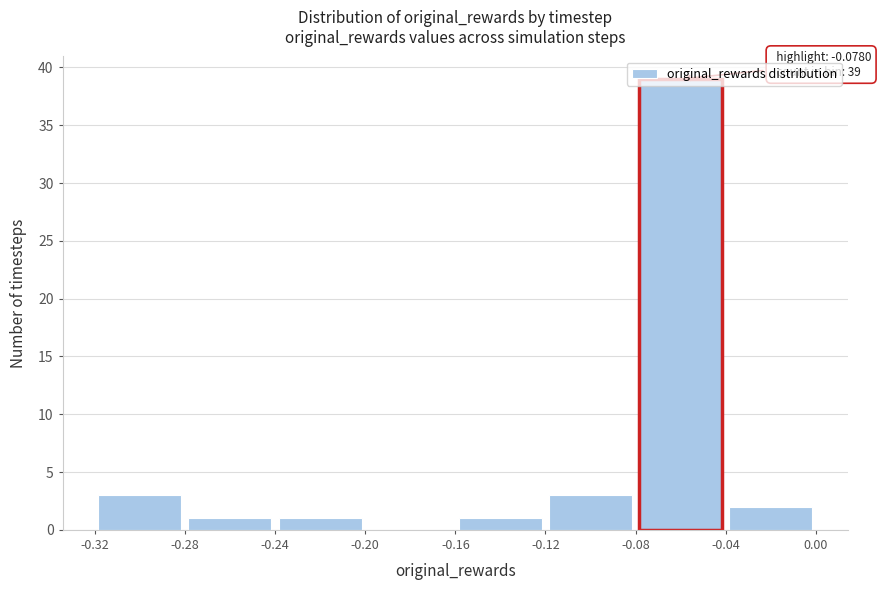

Which range on the x-axis has the tallest bar?

-0.08 to -0.04